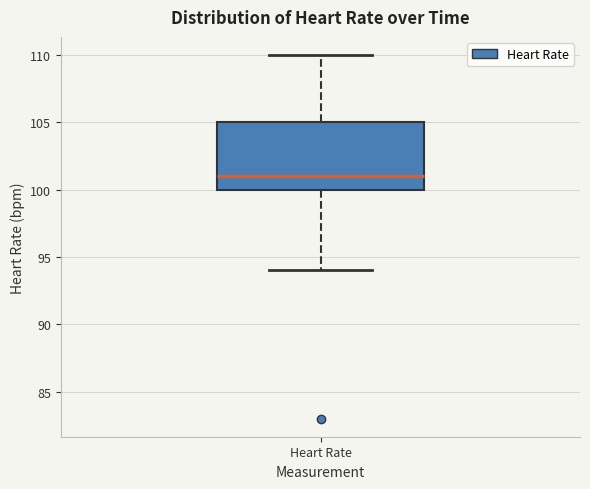

Transcribe this box plot: give where the median line is, the range the box spans, and where the two whiskers end, as read against the y-axis. The values are not printed on the chart, so give them approximately, as read against the axis.

median 101, box 100 to 105, whiskers 94 to 110